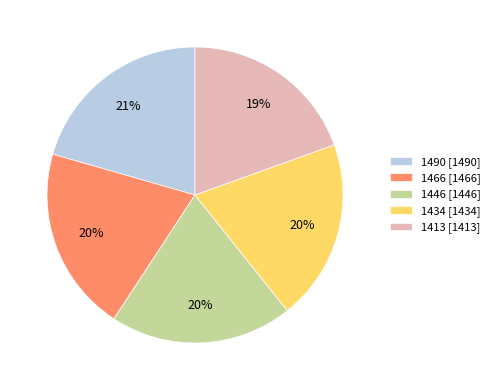

How many segments does this pie chart have?

5